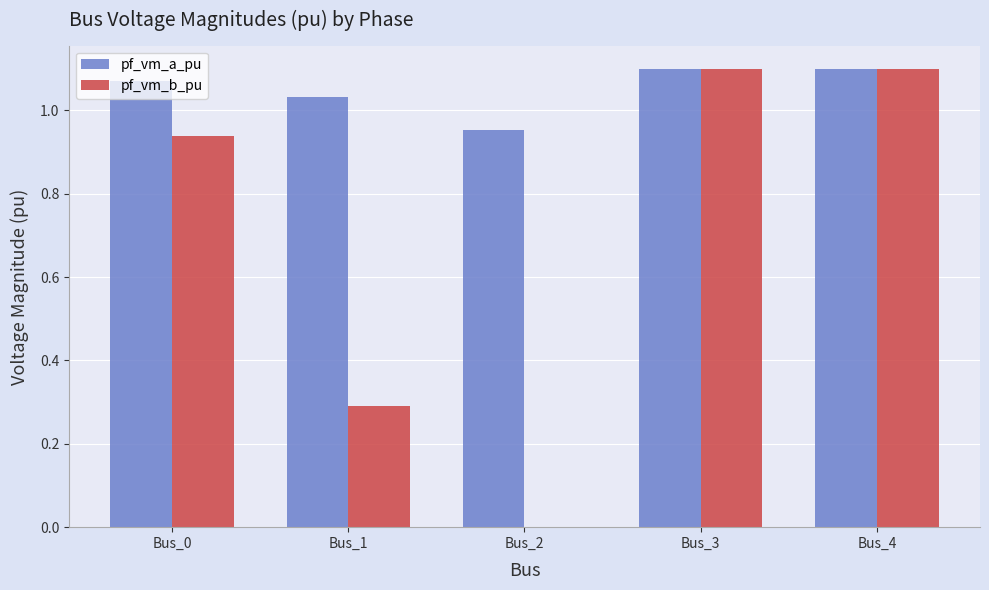

Is it true that pf_vm_a_pu equals 1.1 at Bus_3?

True